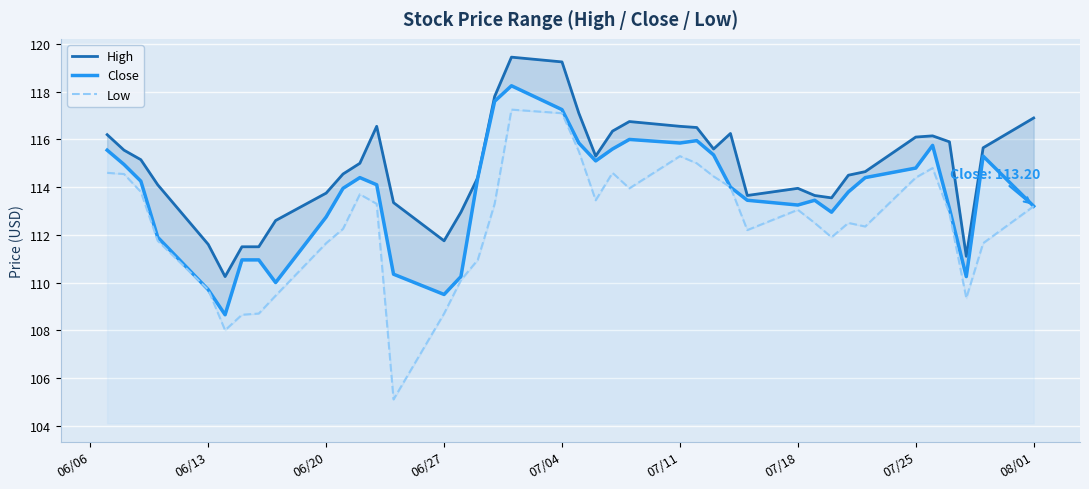

Which series has the widest spread of values?

Low